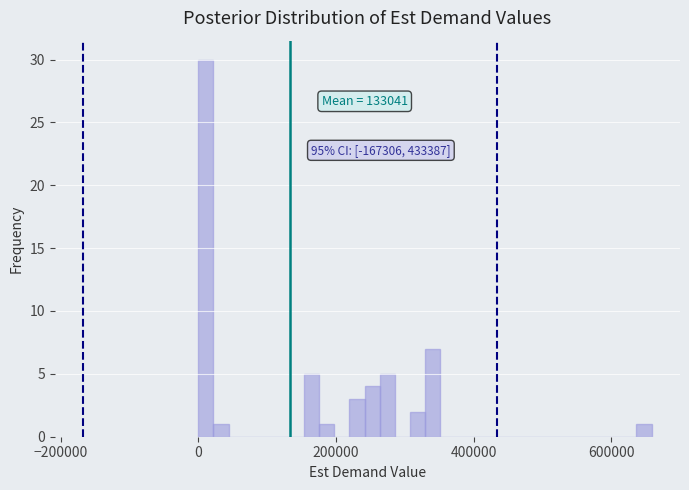

Around what value on the x-axis is the tallest bar? Give the approximate position of its centre, as read against the axis.

20000